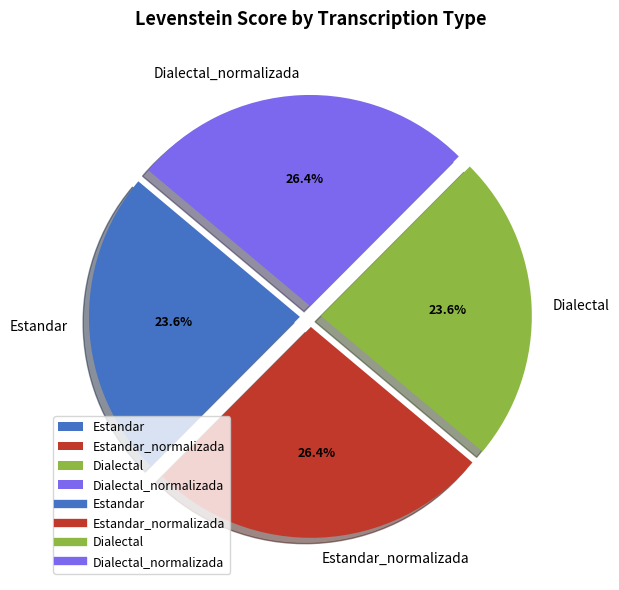

What is the total percentage of Estandar_normalizada and Dialectal?

50.0%